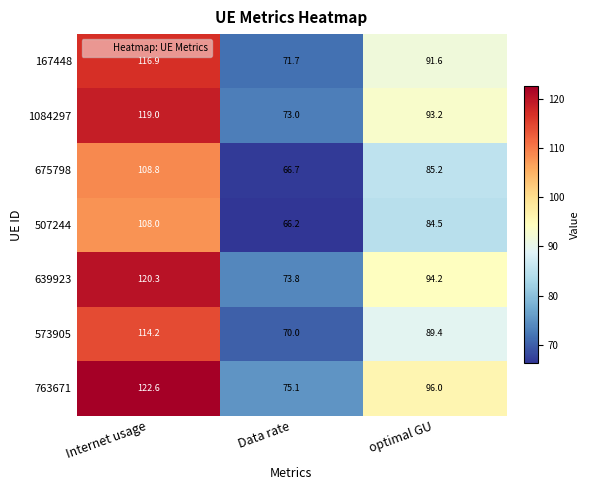

Which series has the widest spread of values?

763671